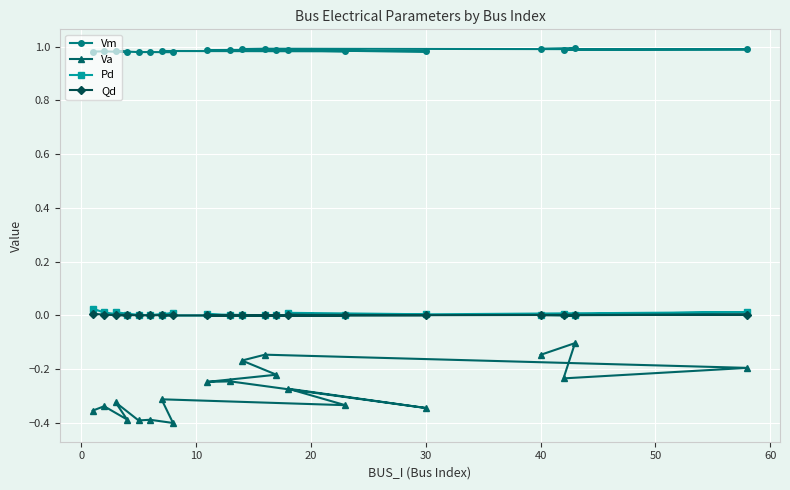

How many series are shown in this chart?

4